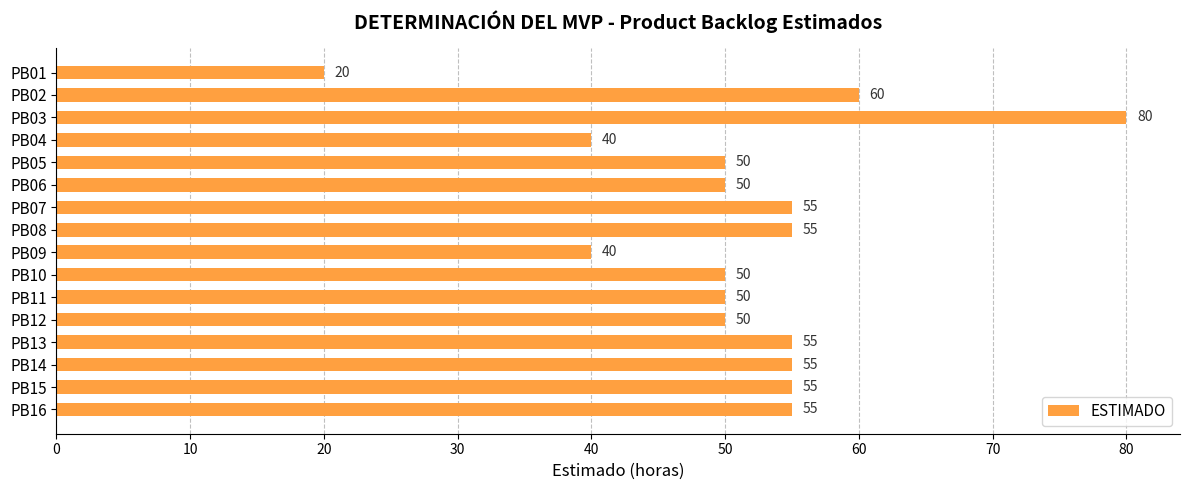

What is the value of the 11th bar from the top?

50